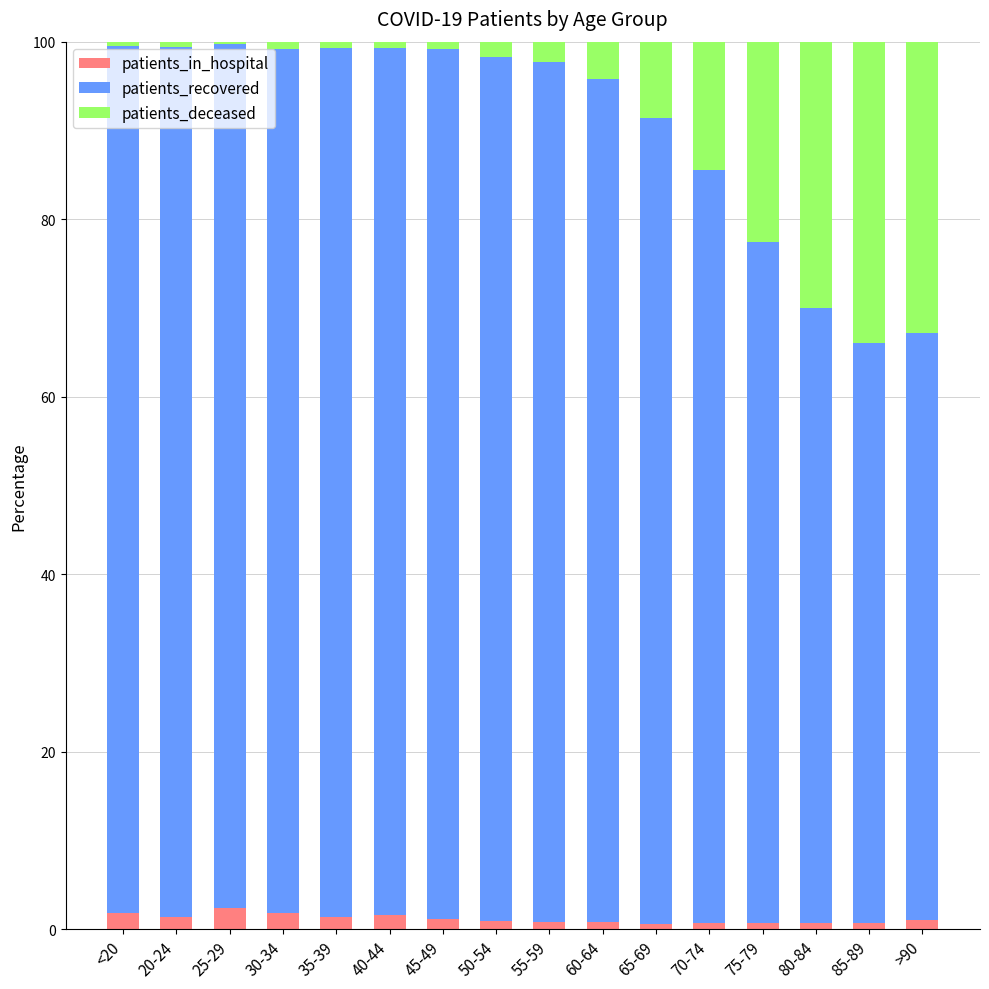

The patients_in_hospital series shows 1.0 at >90. True or false?

True